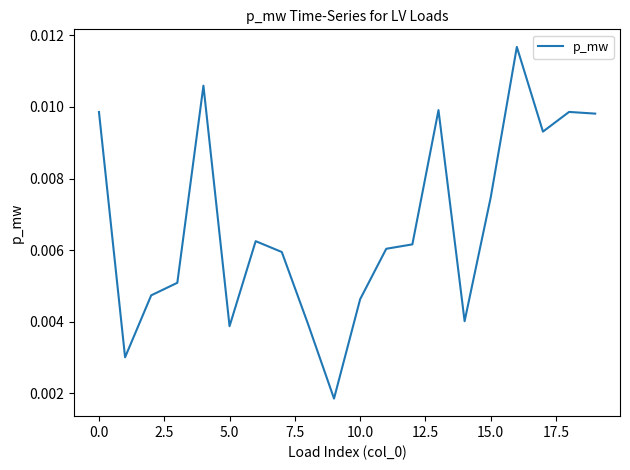

Is this an area chart (filled region under the line)?

No